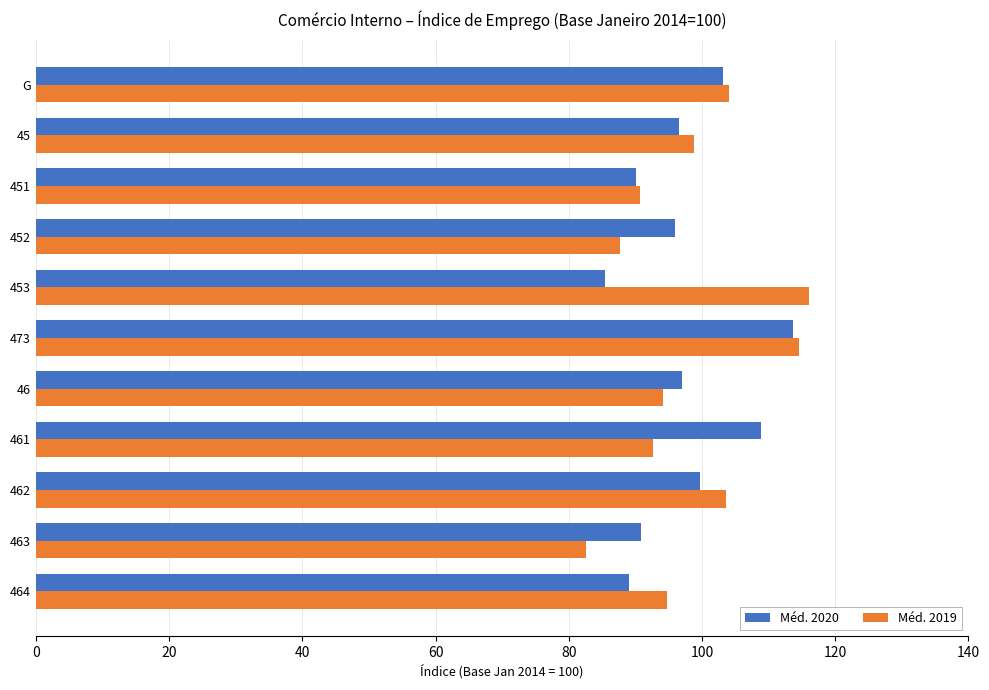

At 463, list the series in order from largest to smallest.

Méd. 2020, Méd. 2019